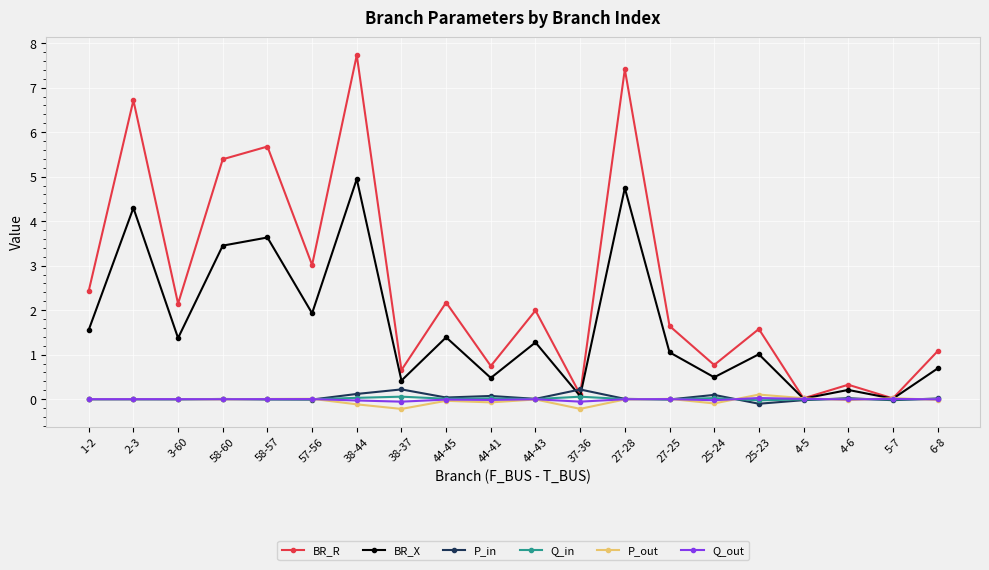

At which category does the chart reach its peak across all series?

38-44